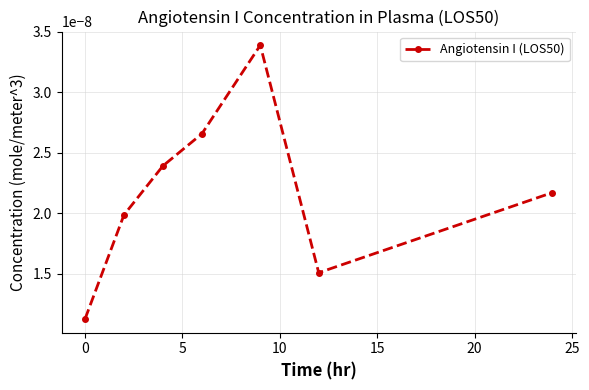

Count the values in the range 0 to 1.

7